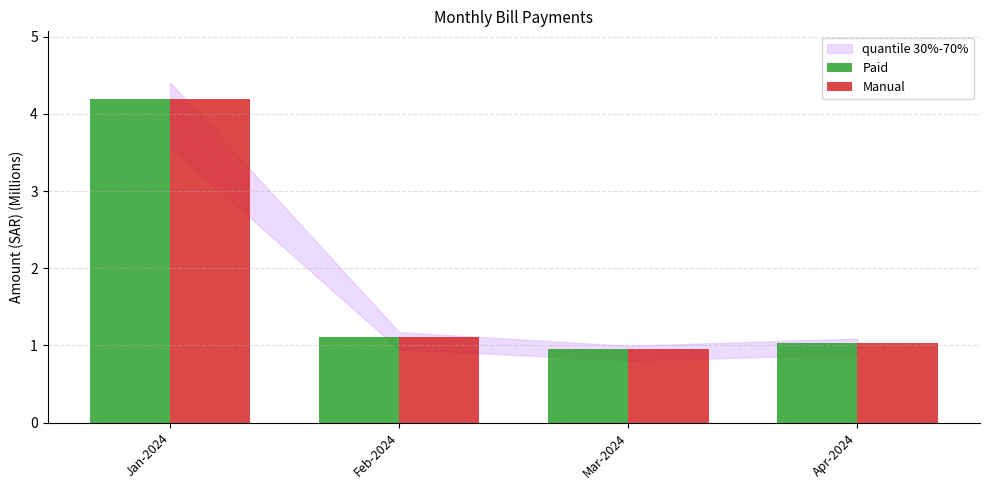

True or false: Manual has a value of 6.2 at Jan-2024.

False